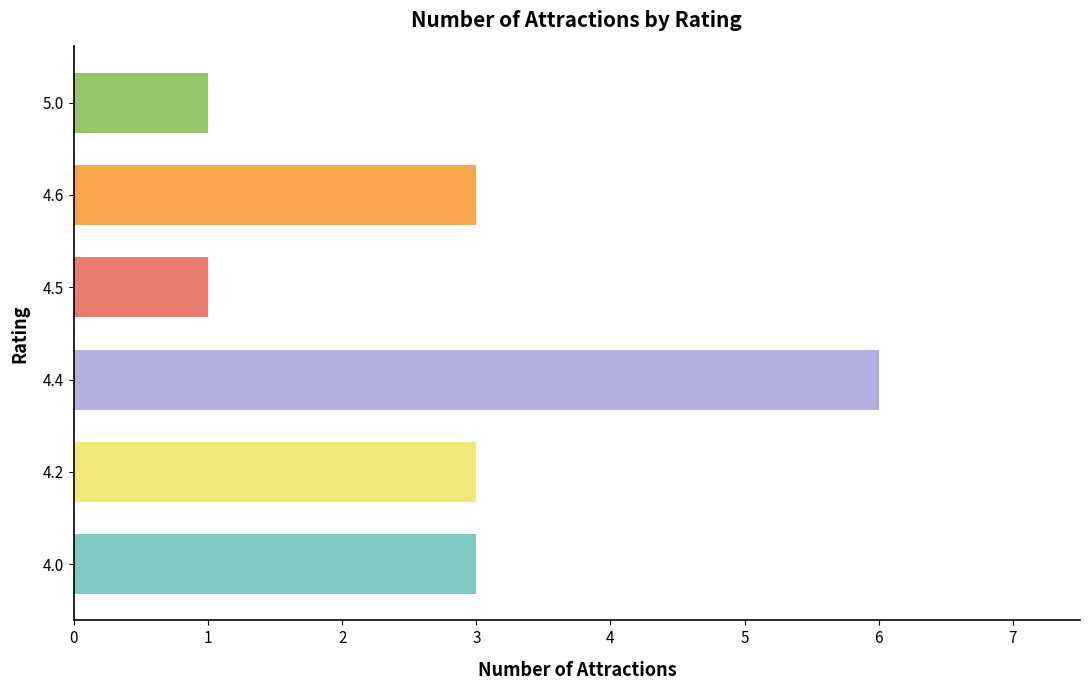

Reading bottom to top, list all the values displayed in this chart.

4.0=3	4.2=3	4.4=6	4.5=1	4.6=3	5.0=1